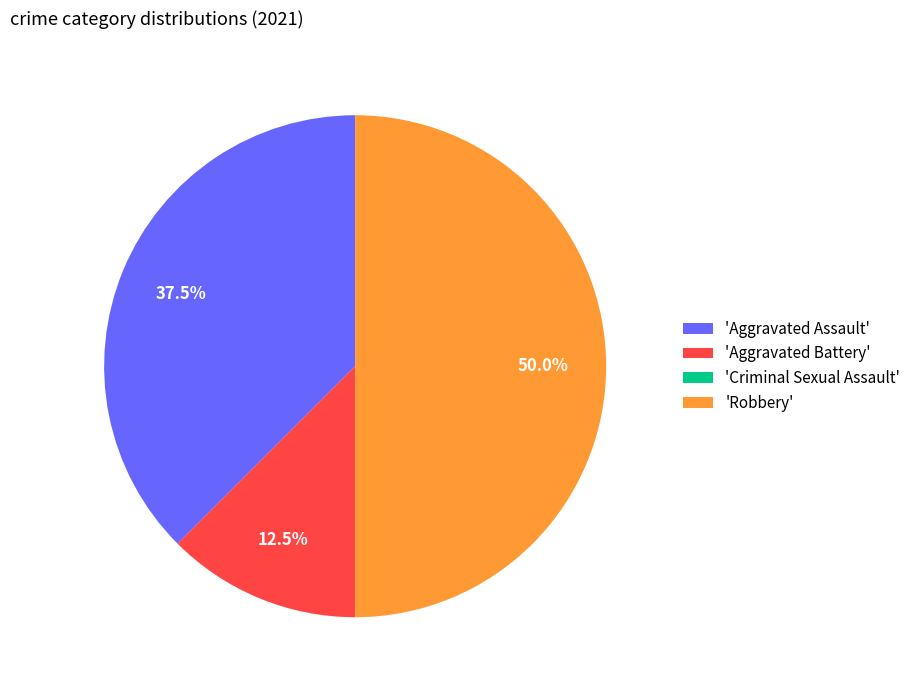

Which category has the biggest portion of the pie?

'Robbery'